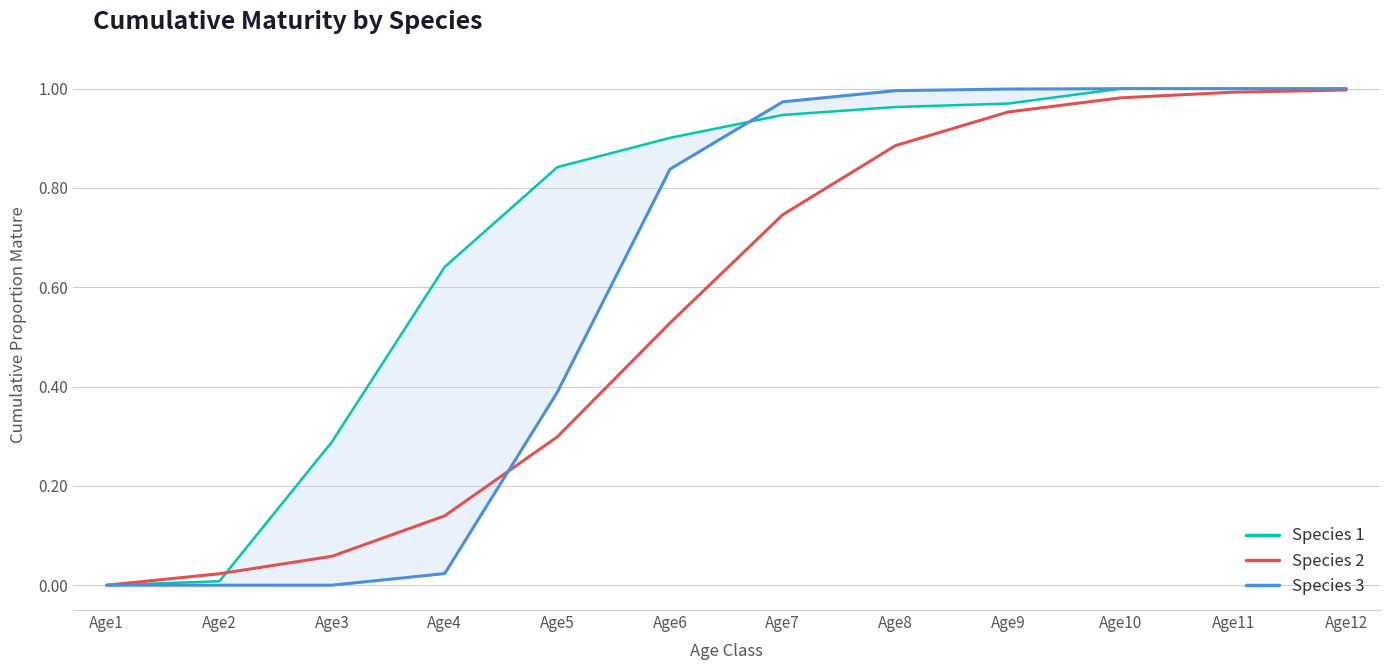

At which category does the chart reach its peak across all series?

Age10